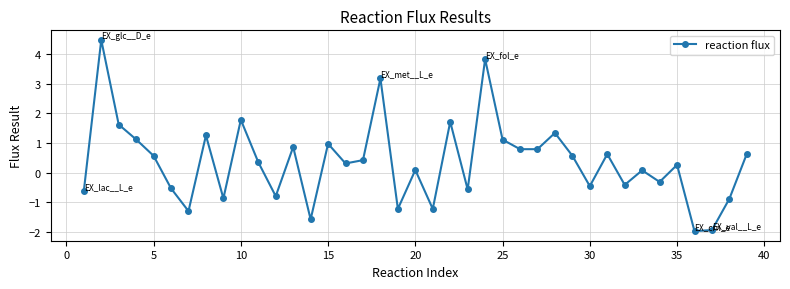

What is the value of the 26th point from the left?

0.8